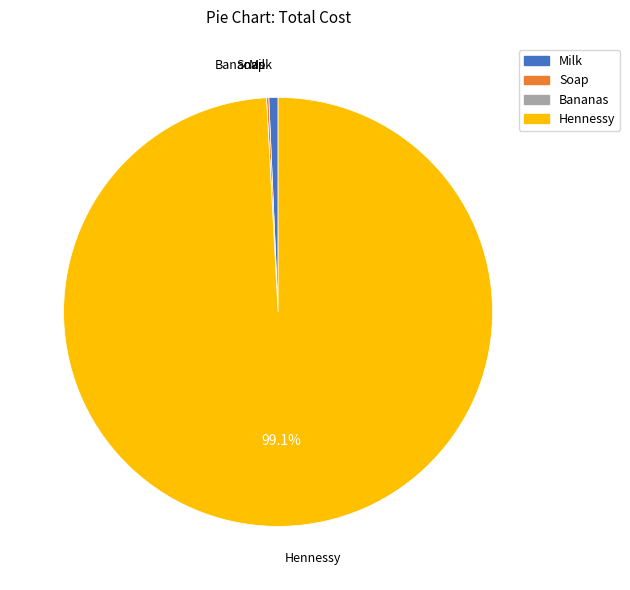

Which slice is the largest?

Hennessy